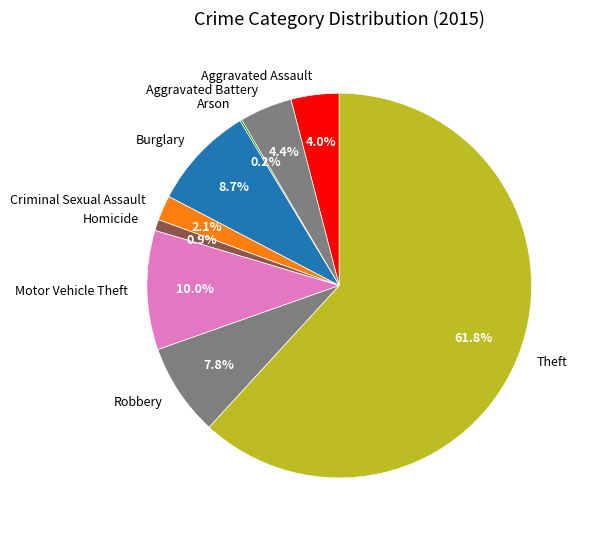

What is the largest slice in the pie chart?

Theft